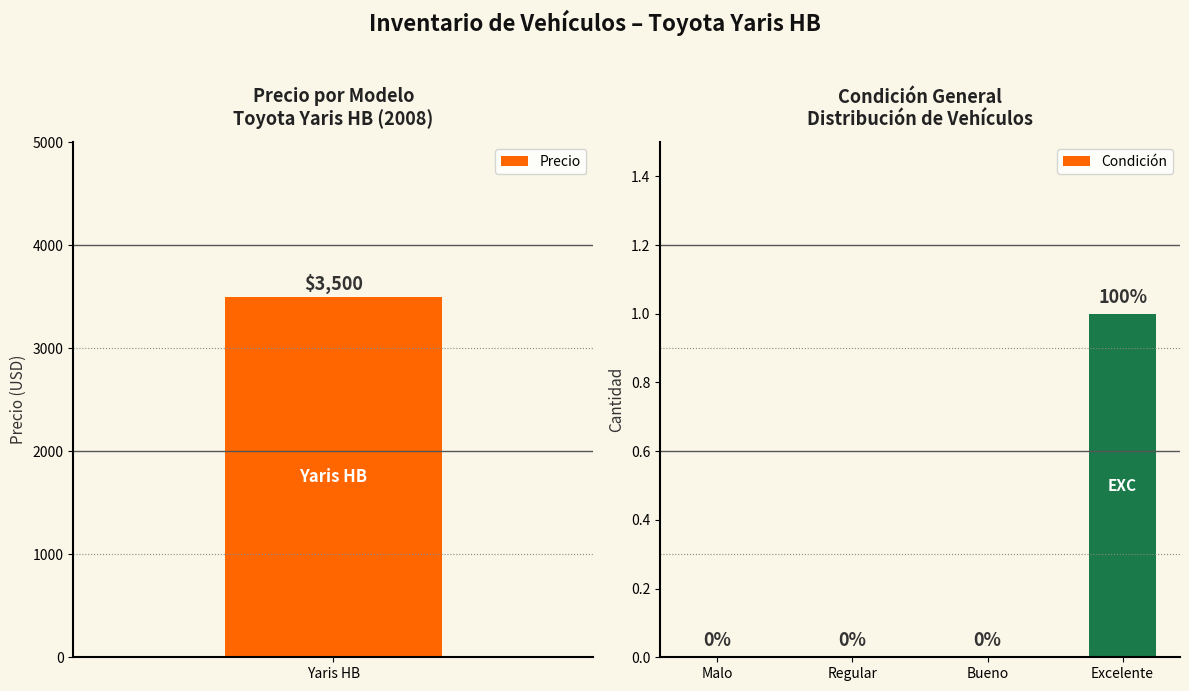

The Condición series shows 1 at Excelente. True or false?

True